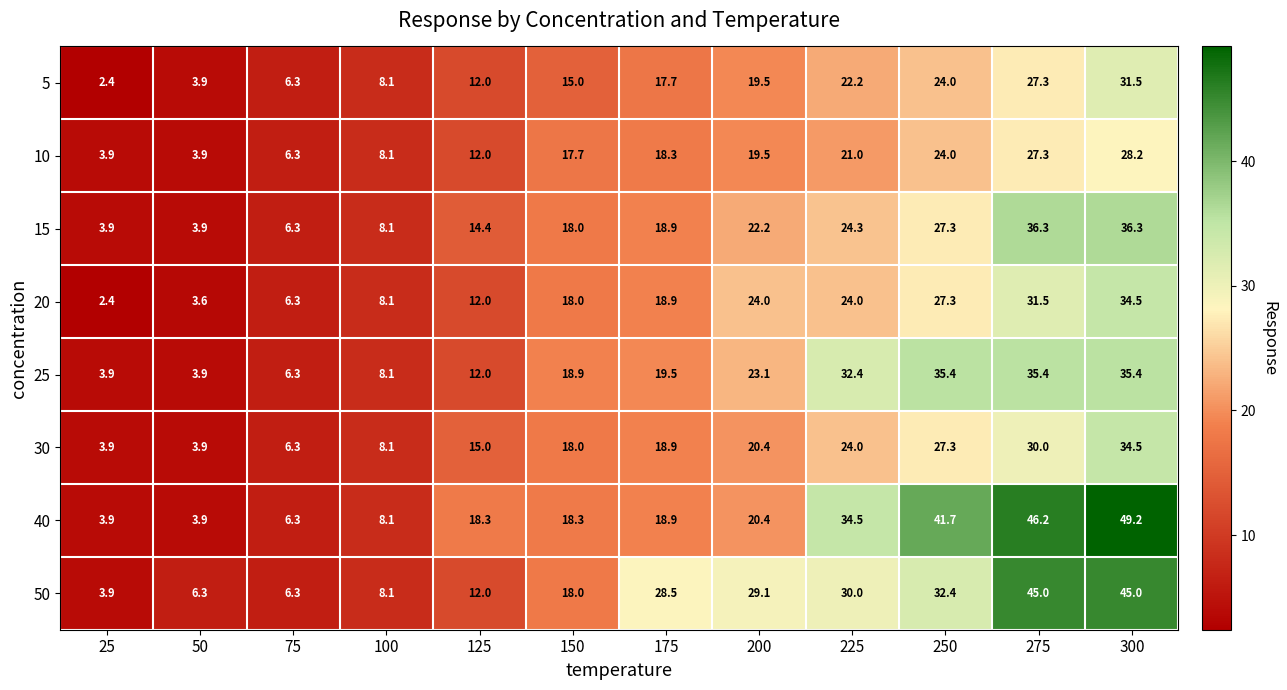

Is it true that 15 equals 36.3 at 300?

True